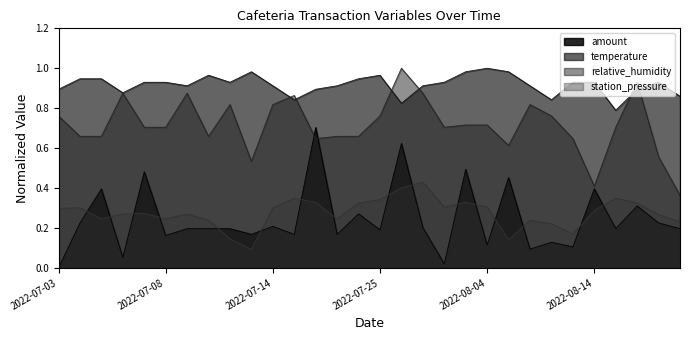

Reading left to right, list all the values displayed in this chart.

amount: 2022-07-03=0.0	2022-07-04=0.2	2022-07-05=0.4	2022-07-06=0.1	2022-07-07=0.5	2022-07-08=0.2	2022-07-10=0.2	2022-07-11=0.2	2022-07-12=0.2	2022-07-13=0.2	2022-07-14=0.2	2022-07-16=0.2	2022-07-19=0.7	2022-07-21=0.2	2022-07-23=0.3	2022-07-25=0.2	2022-07-26=0.6	2022-07-27=0.2	2022-07-31=0.0	2022-08-03=0.5	2022-08-04=0.1	2022-08-07=0.5	2022-08-09=0.1	2022-08-11=0.1	2022-08-13=0.1	2022-08-14=0.4	2022-08-16=0.2	2022-08-18=0.3	2022-08-20=0.2	2022-08-21=0.2
temperature: 2022-07-03=0.9	2022-07-04=0.9	2022-07-05=0.9	2022-07-06=0.9	2022-07-07=0.9	2022-07-08=0.9	2022-07-10=0.9	2022-07-11=1.0	2022-07-12=0.9	2022-07-13=1.0	2022-07-14=0.9	2022-07-16=0.8	2022-07-19=0.9	2022-07-21=0.9	2022-07-23=0.9	2022-07-25=1.0	2022-07-26=0.8	2022-07-27=0.9	2022-07-31=0.9	2022-08-03=1.0	2022-08-04=1.0	2022-08-07=1.0	2022-08-09=0.9	2022-08-11=0.8	2022-08-13=0.9	2022-08-14=0.9	2022-08-16=0.8	2022-08-18=0.9	2022-08-20=0.9	2022-08-21=0.9
relative_humidity: 2022-07-03=0.8	2022-07-04=0.7	2022-07-05=0.7	2022-07-06=0.9	2022-07-07=0.7	2022-07-08=0.7	2022-07-10=0.9	2022-07-11=0.7	2022-07-12=0.8	2022-07-13=0.5	2022-07-14=0.8	2022-07-16=0.9	2022-07-19=0.6	2022-07-21=0.7	2022-07-23=0.7	2022-07-25=0.8	2022-07-26=1.0	2022-07-27=0.9	2022-07-31=0.7	2022-08-03=0.7	2022-08-04=0.7	2022-08-07=0.6	2022-08-09=0.8	2022-08-11=0.8	2022-08-13=0.6	2022-08-14=0.4	2022-08-16=0.7	2022-08-18=0.9	2022-08-20=0.6	2022-08-21=0.4
station_pressure: 2022-07-03=0.3	2022-07-04=0.3	2022-07-05=0.2	2022-07-06=0.3	2022-07-07=0.3	2022-07-08=0.2	2022-07-10=0.3	2022-07-11=0.2	2022-07-12=0.1	2022-07-13=0.1	2022-07-14=0.3	2022-07-16=0.3	2022-07-19=0.3	2022-07-21=0.2	2022-07-23=0.3	2022-07-25=0.3	2022-07-26=0.4	2022-07-27=0.4	2022-07-31=0.3	2022-08-03=0.3	2022-08-04=0.3	2022-08-07=0.1	2022-08-09=0.2	2022-08-11=0.2	2022-08-13=0.2	2022-08-14=0.3	2022-08-16=0.3	2022-08-18=0.3	2022-08-20=0.3	2022-08-21=0.2